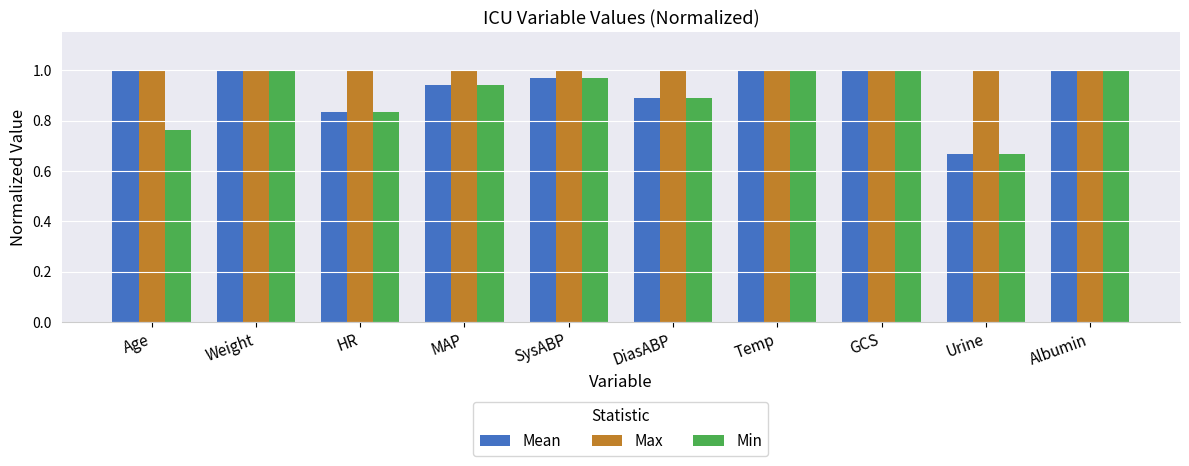

The Mean series shows 1.0 at Temp. True or false?

True